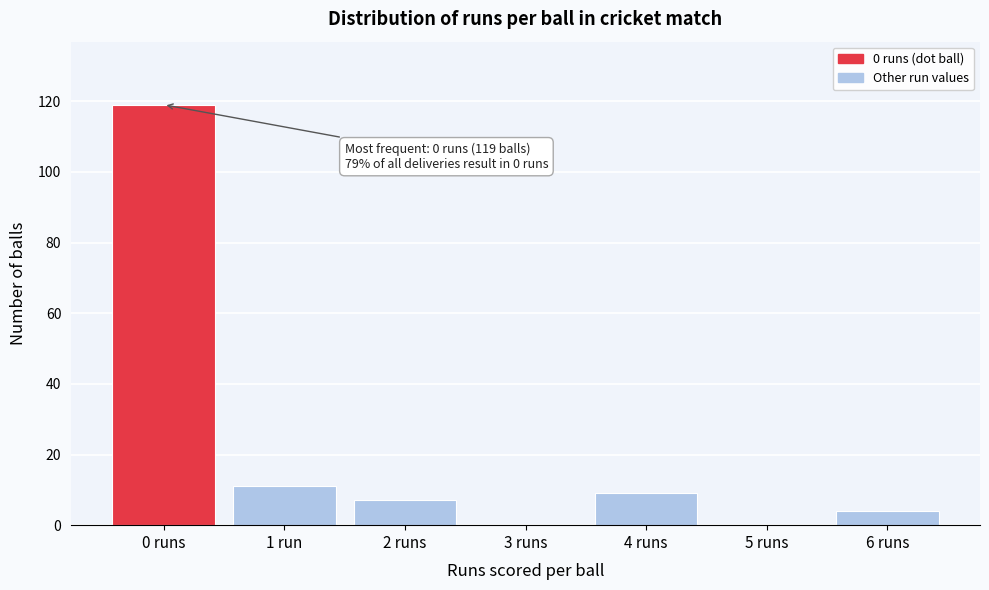

Reading right to left, extract all data points from this chart.

6 runs=4	5 runs=0	4 runs=9	3 runs=0	2 runs=7	1 run=11	0 runs=119